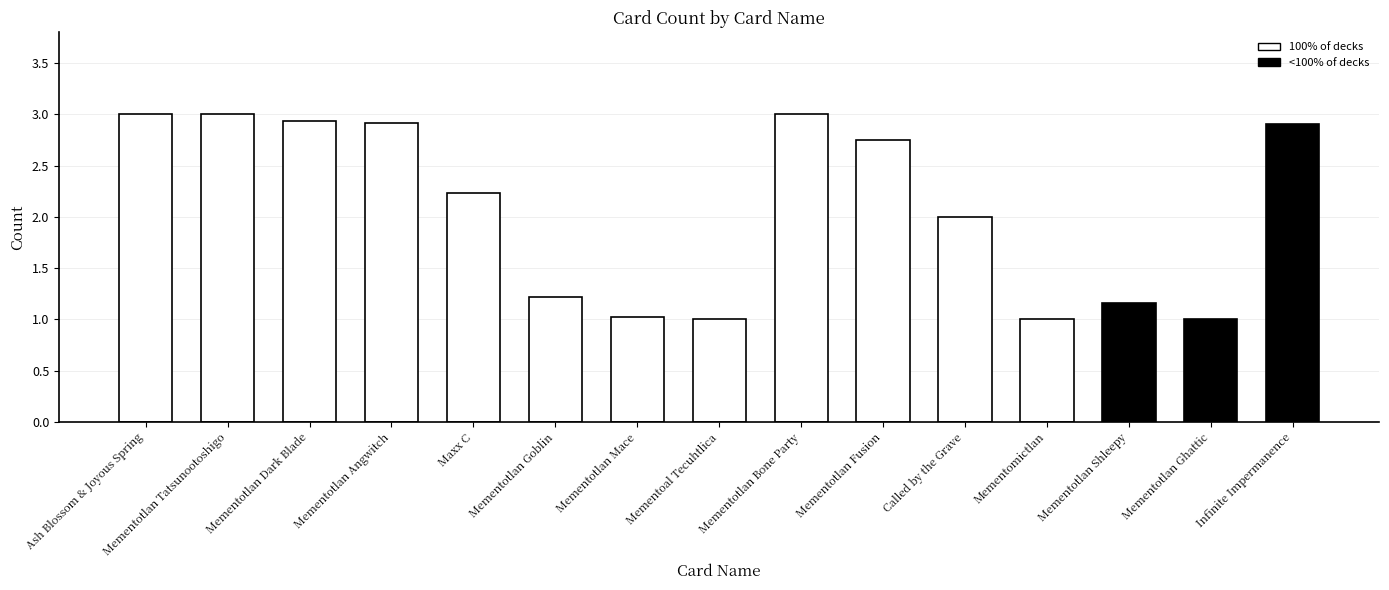

What is the smallest value displayed?

1.0